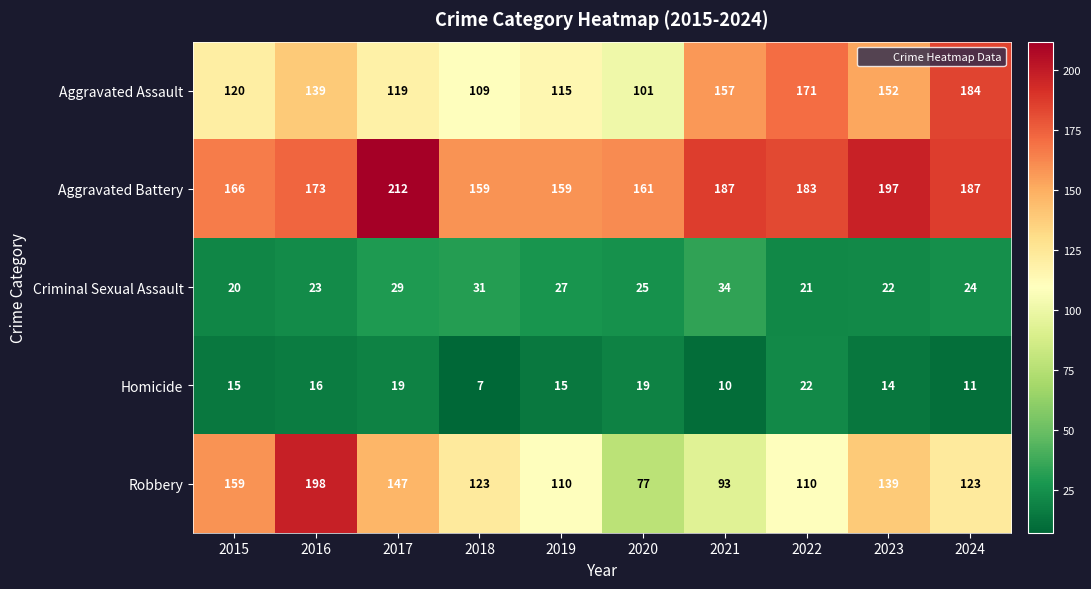

What is the sum of all Aggravated Assault values?

1367